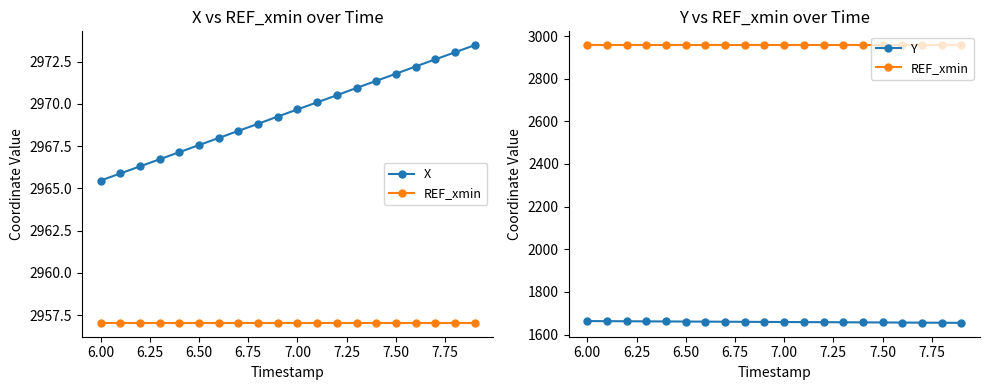

What position from the left is 7.50?

16